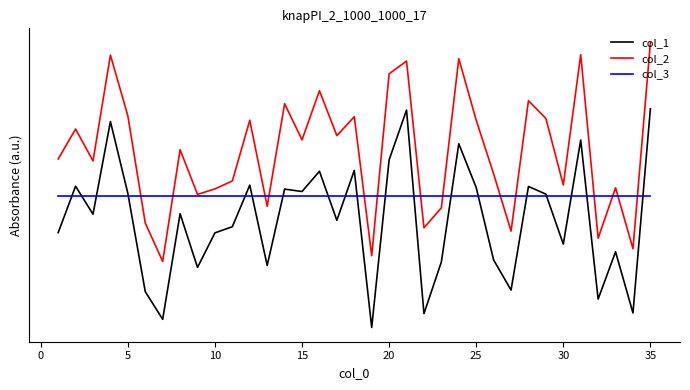

Does the chart display data point markers on the line(s)?

No